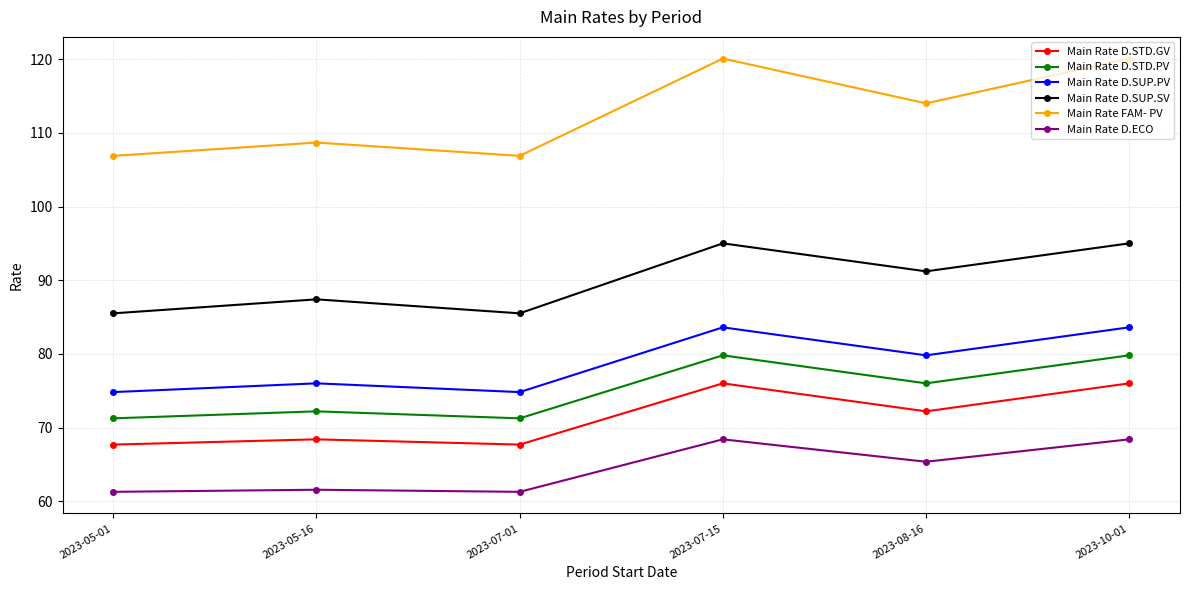

Which series has the largest range (max minus min)?

Main Rate FAM- PV